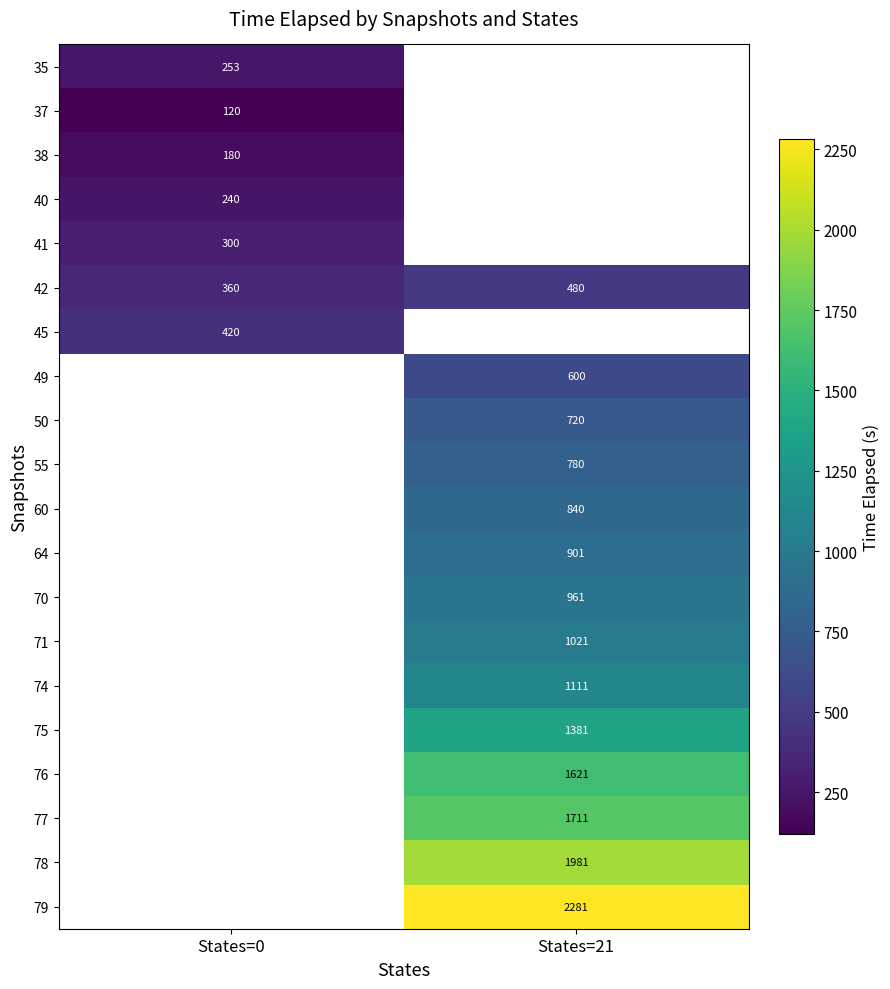

At which label does 38 reach its peak?

States=0